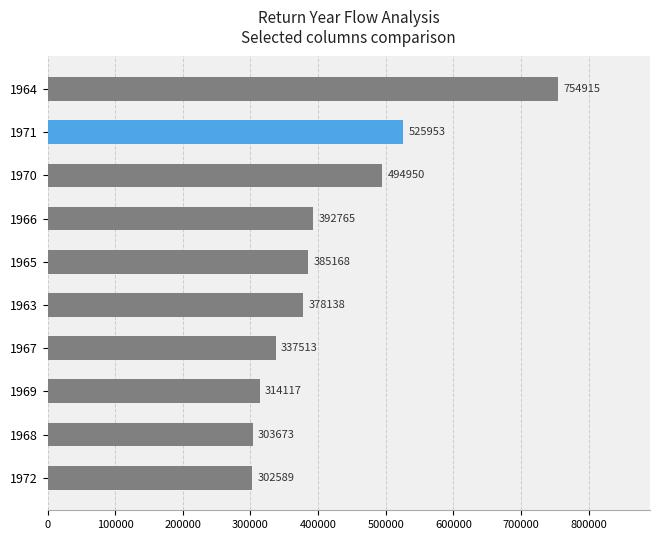

Rank the categories by value from lowest to highest.

1972, 1968, 1969, 1967, 1963, 1965, 1966, 1970, 1971, 1964